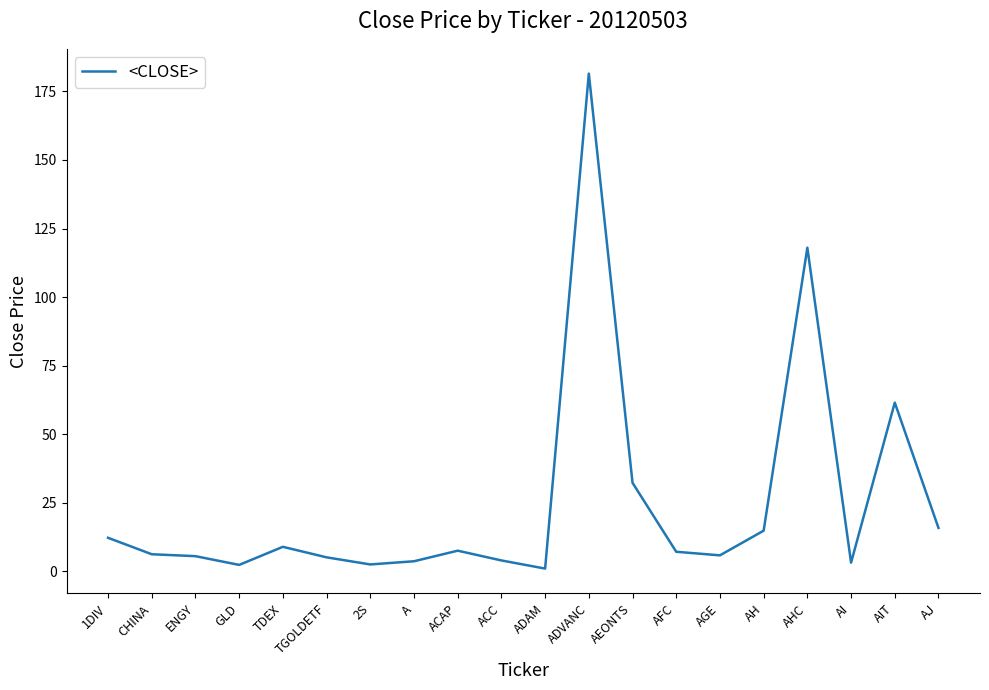

The chart shows a value of 5.5 at ENGY. True or false?

True